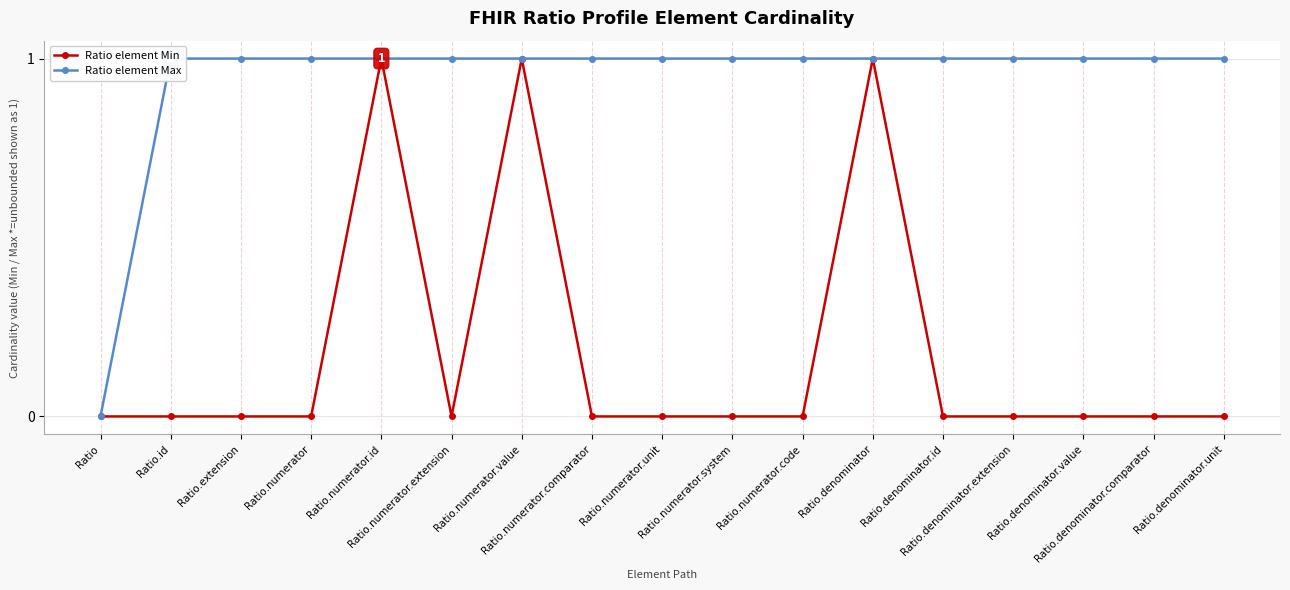

At how many categories does at least one series exceed 0?

16